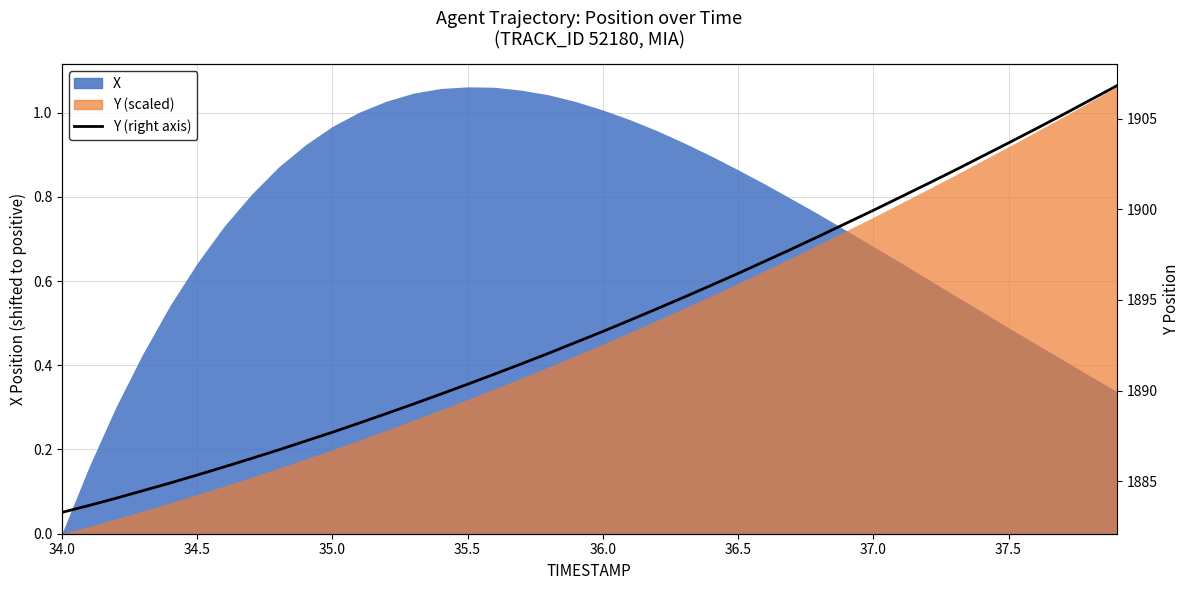

What is the difference between the second highest and minimum values?

22.7